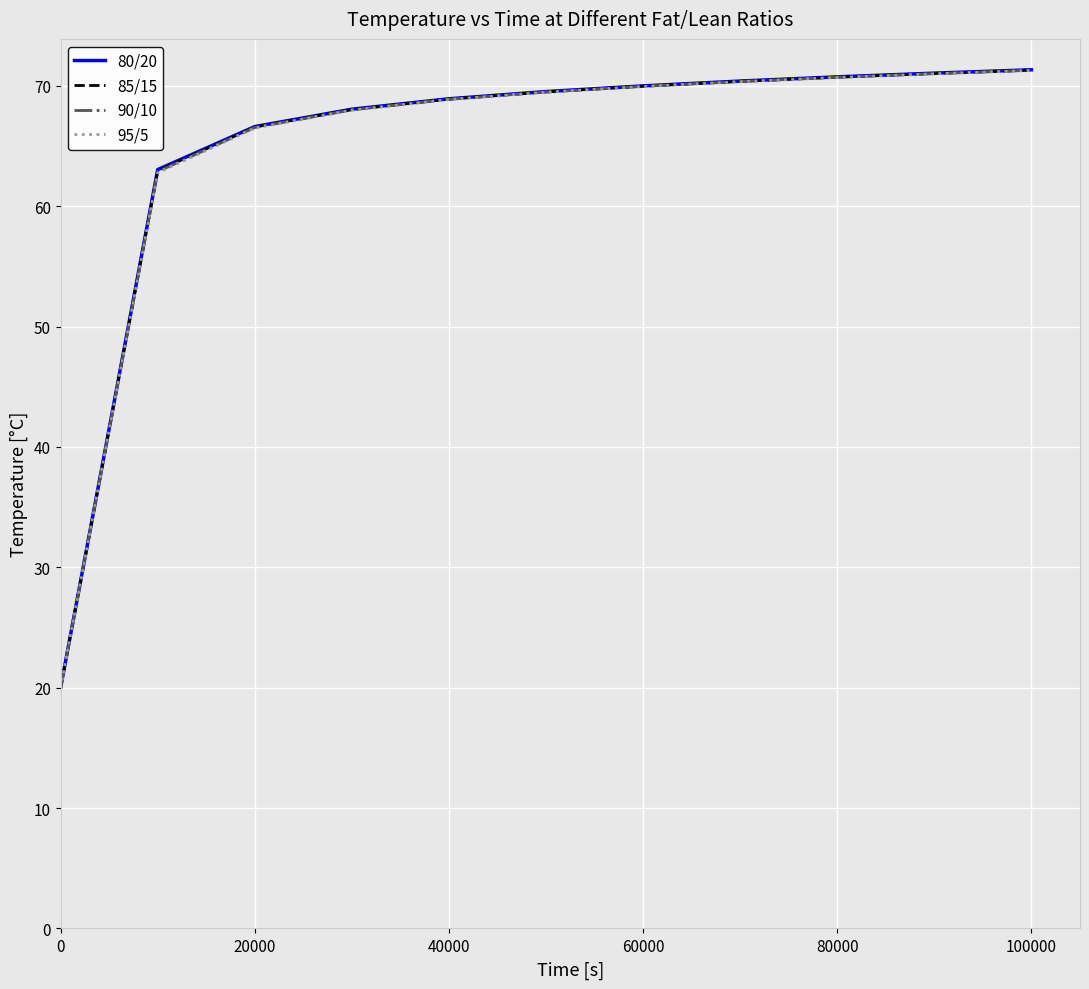

What is the maximum value for 80/20?

71.3